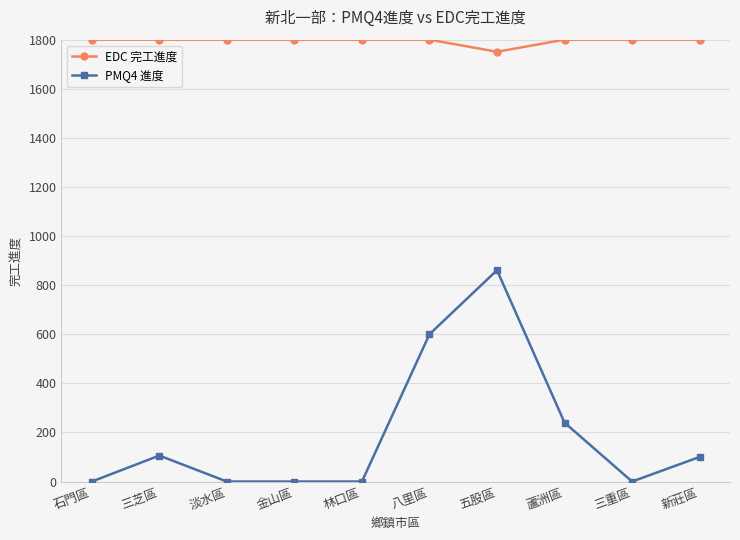

True or false: EDC 完工進度 and PMQ4 進度 cross at least once.

False